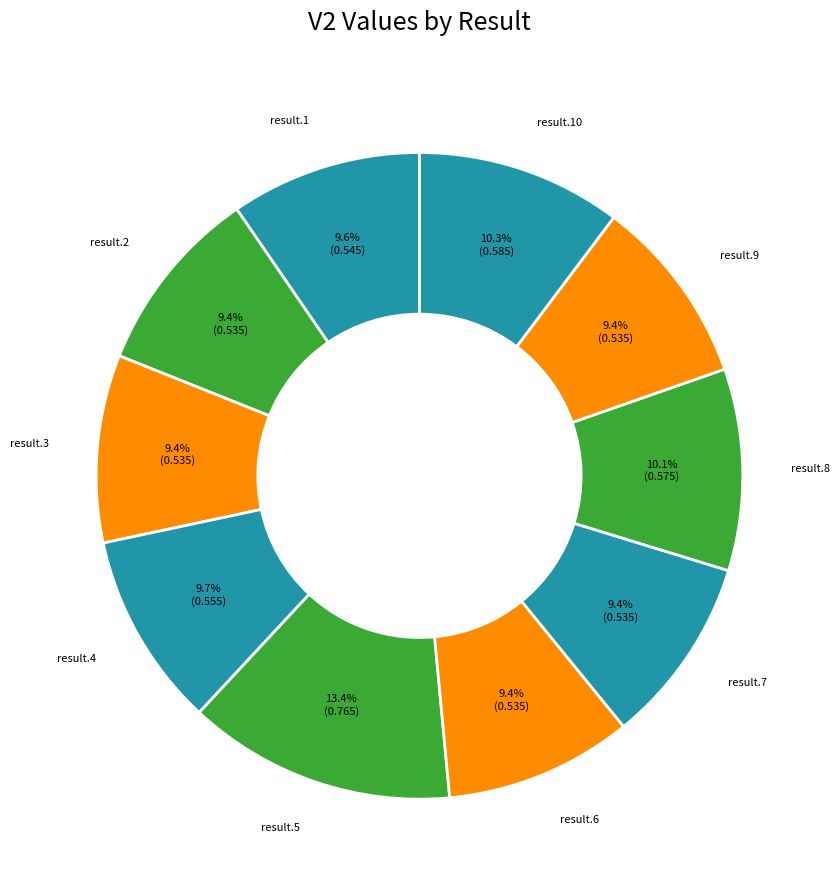

What percentage is the result.3 slice, to the nearest percent?

9%